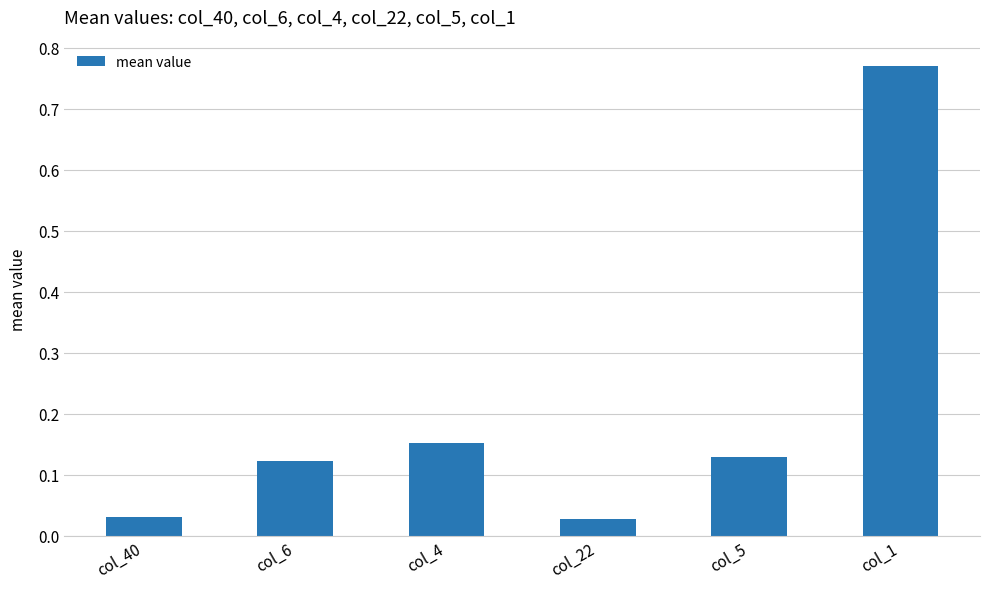

At which category does the chart reach its peak across all series?

col_1